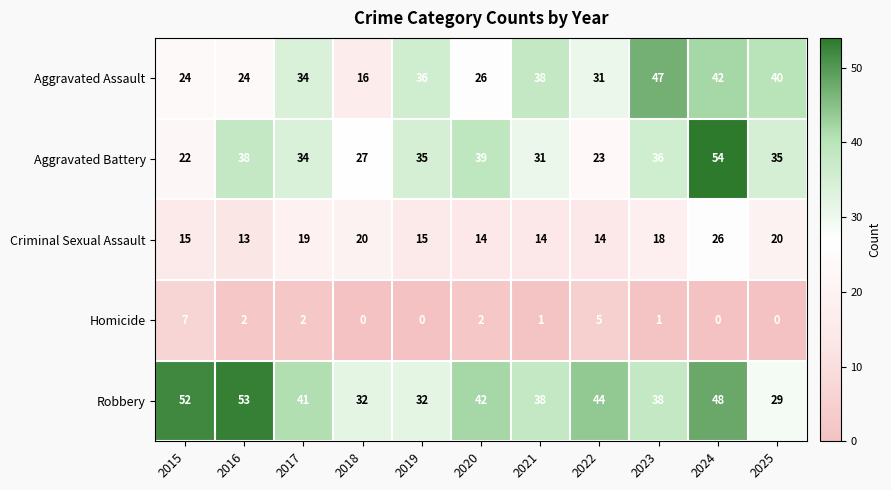

Which category has the highest value across all series?

2024